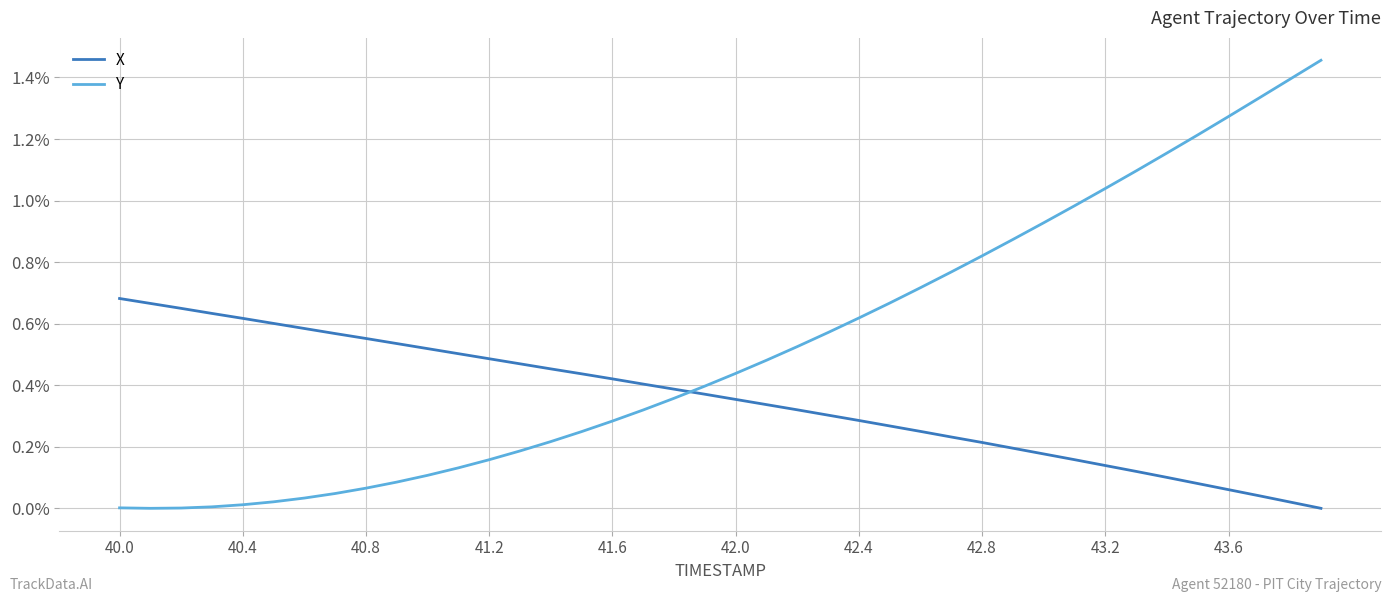

Count the number of categories in the chart.

40